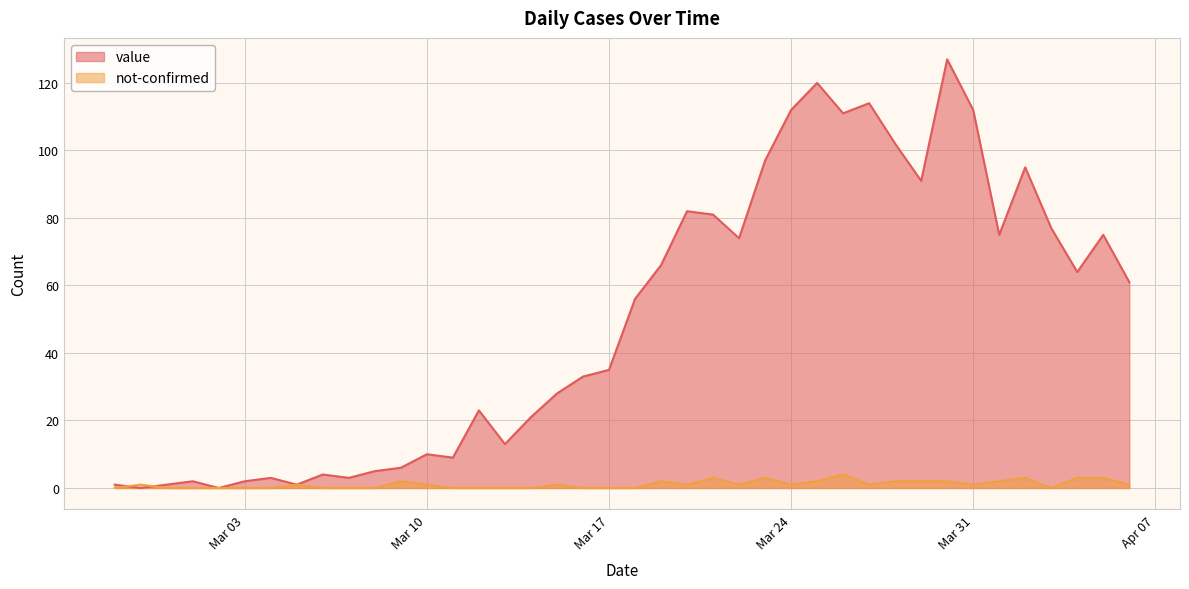

Which series has the largest total across all categories?

value